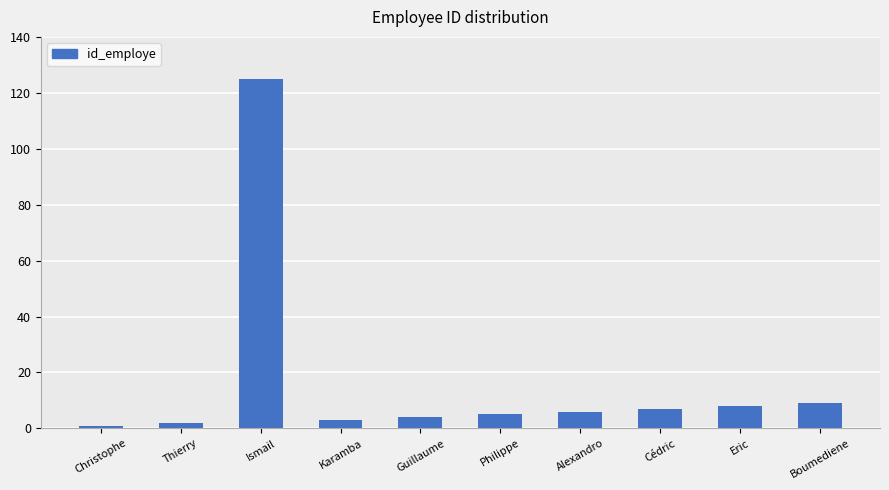

What is the difference between the maximum and second lowest values?

123